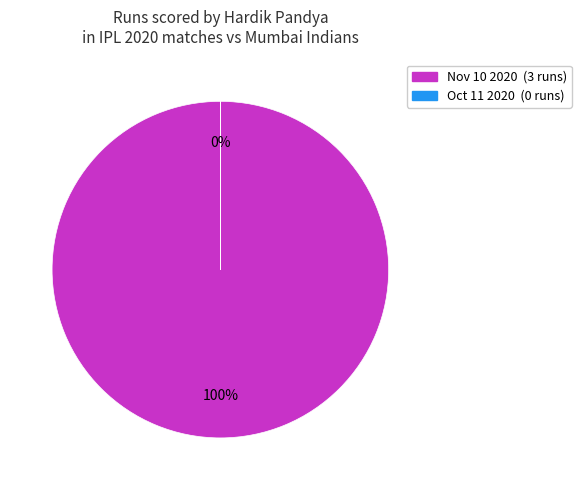

How many slices are in this pie chart?

2